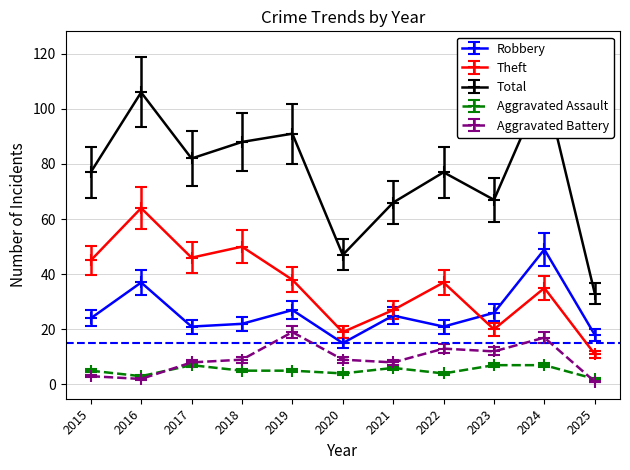

True or false: Aggravated Battery has a value of 1 at 2025.

True